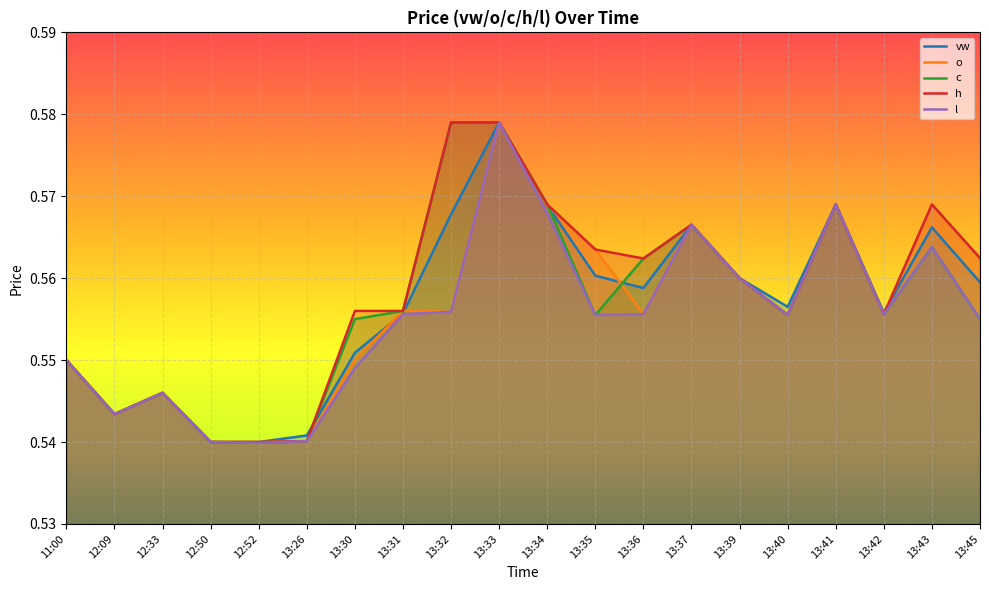

True or false: h has a value of 0.1 at 13:37.

False